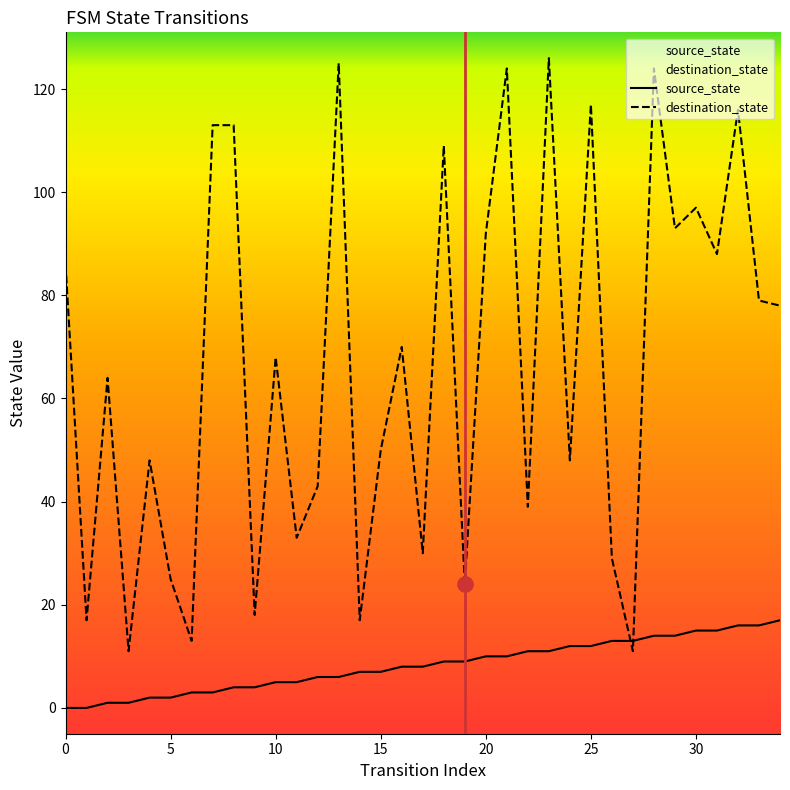

What is the total value across all series at 16?

78